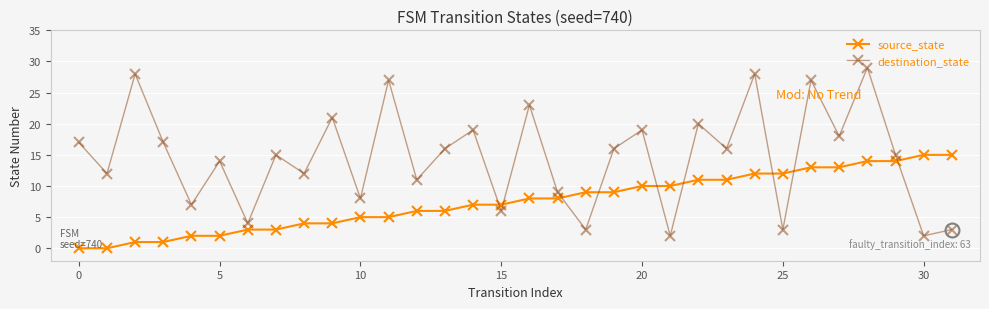

After their last crossing, which series has the higher values: source_state or destination_state?

source_state